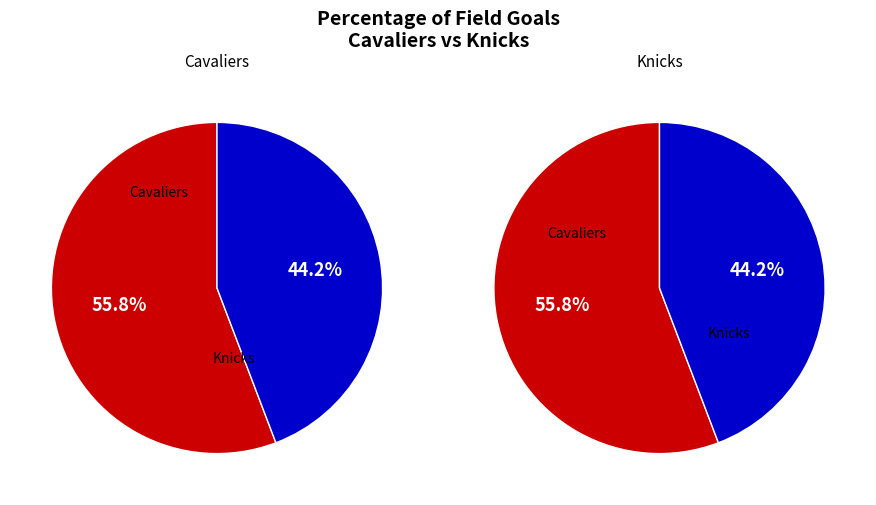

How many slices are in this pie chart?

2